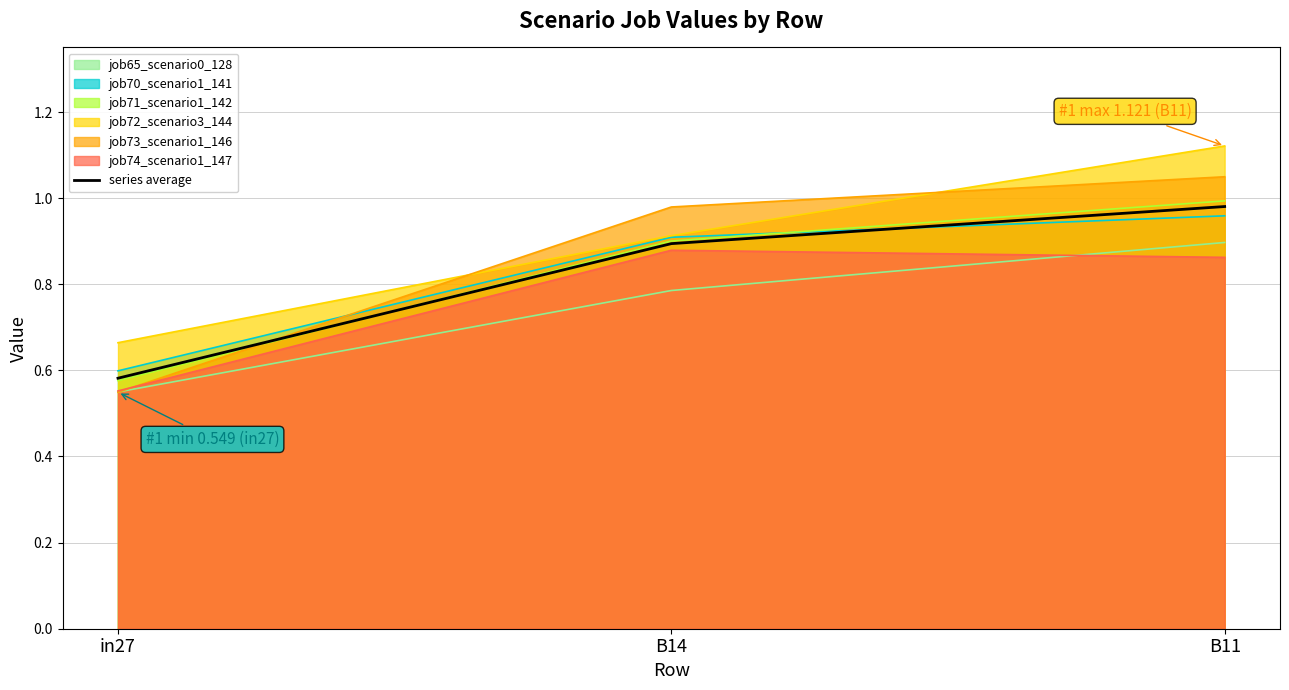

Between B14 and in27, which is larger?

B14